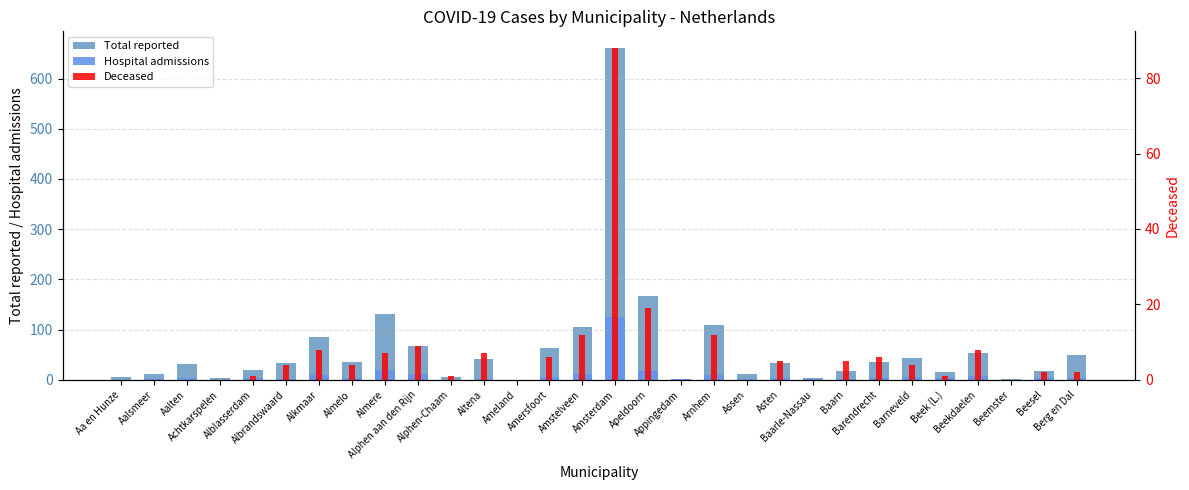

Which series has the largest total across all categories?

Total reported